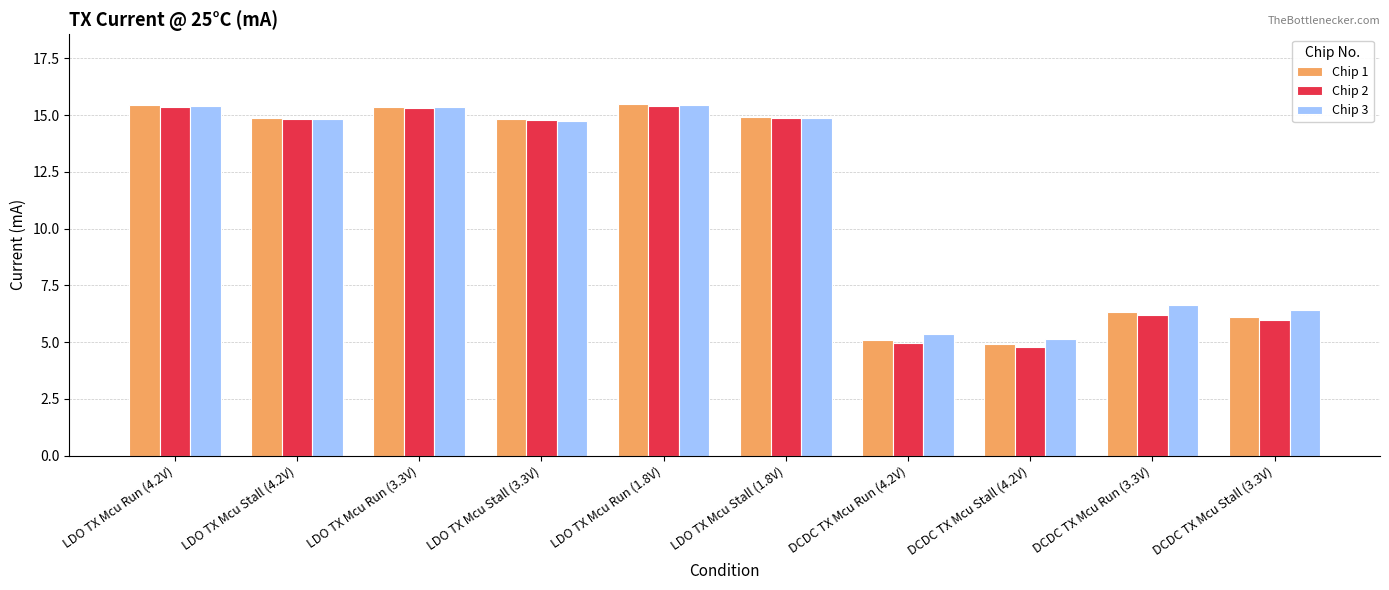

What is the total value across all series at DCDC TX Mcu Run (4.2V)?

15.4